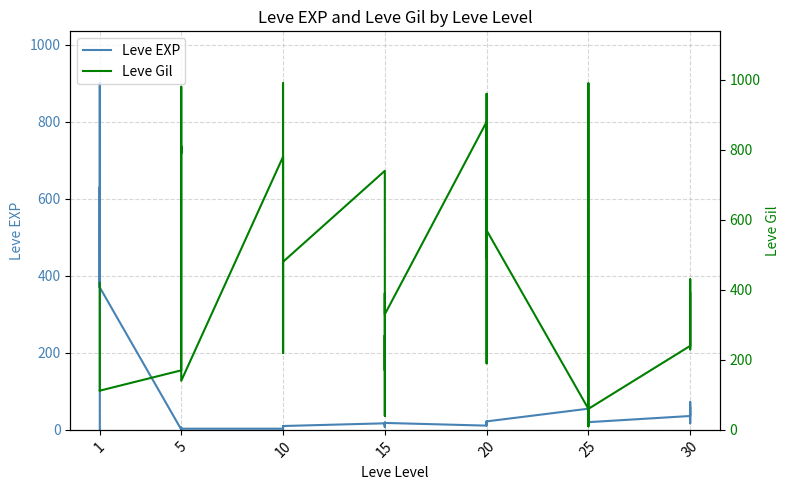

The value of Leve Gil at 5 is 227. True or false?

False